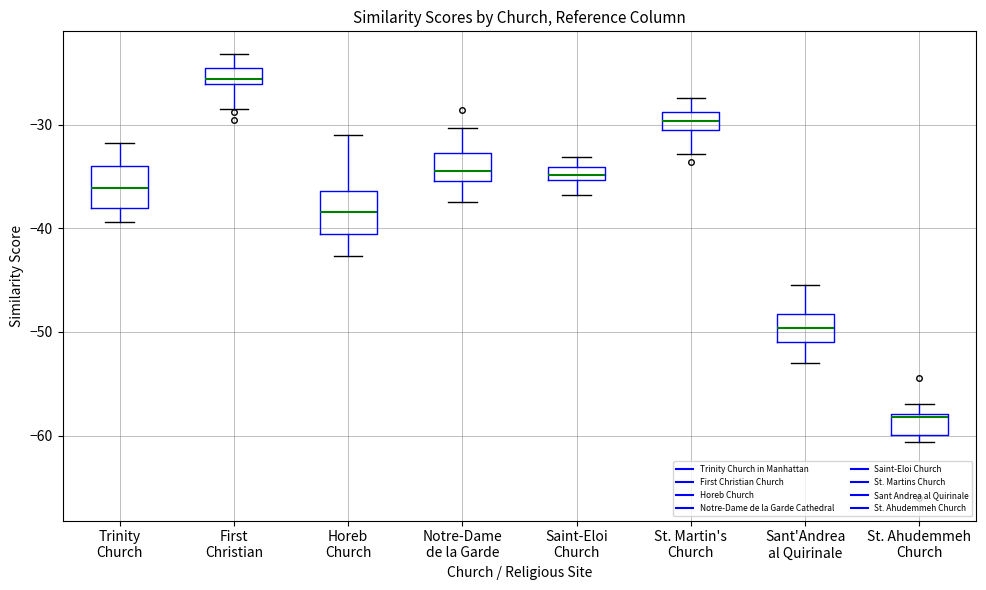

Which box's median line is the highest?

First Christian